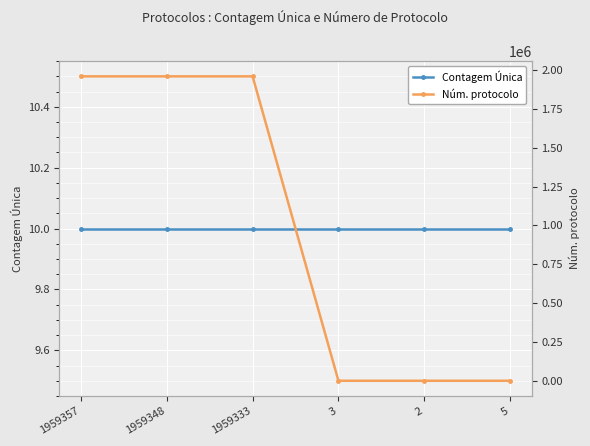

Which series ends up on top after the final intersection of Contagem Única and Núm. protocolo?

Contagem Única